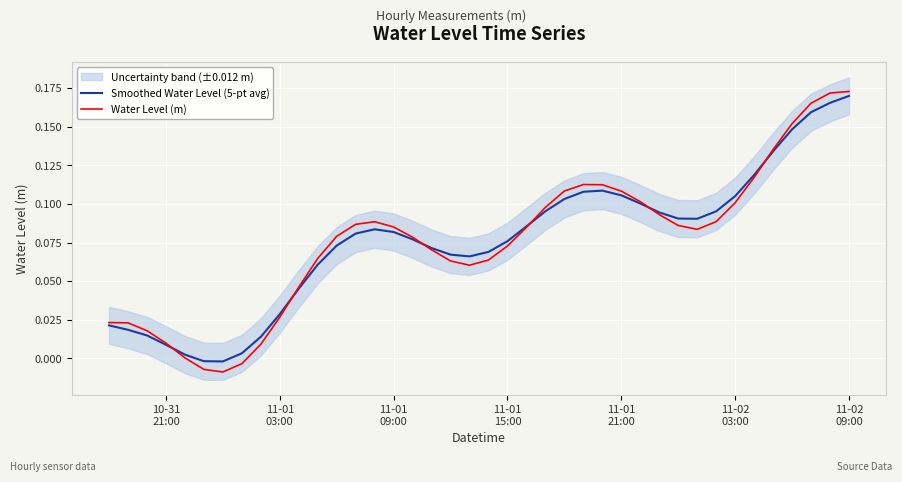

In Water Level (m), how many points are higher than both neighbors (excluding endpoints)?

2